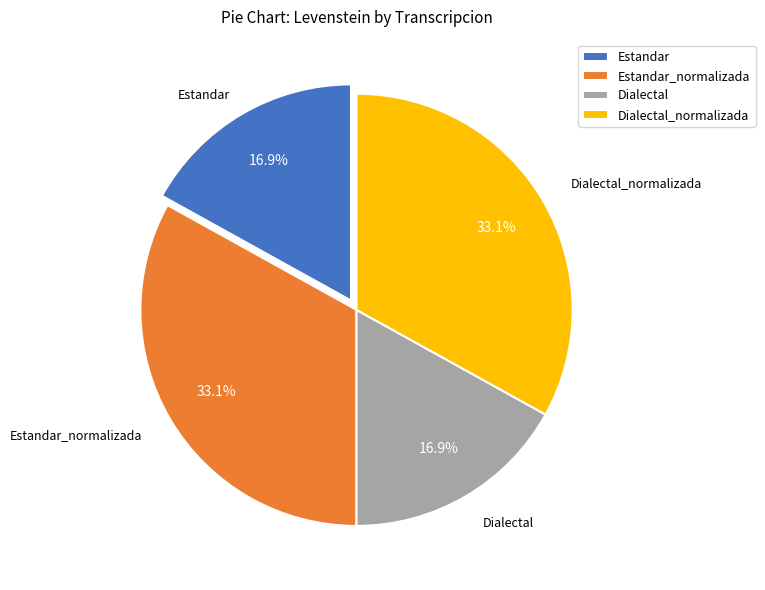

How many slices are in this pie chart?

4